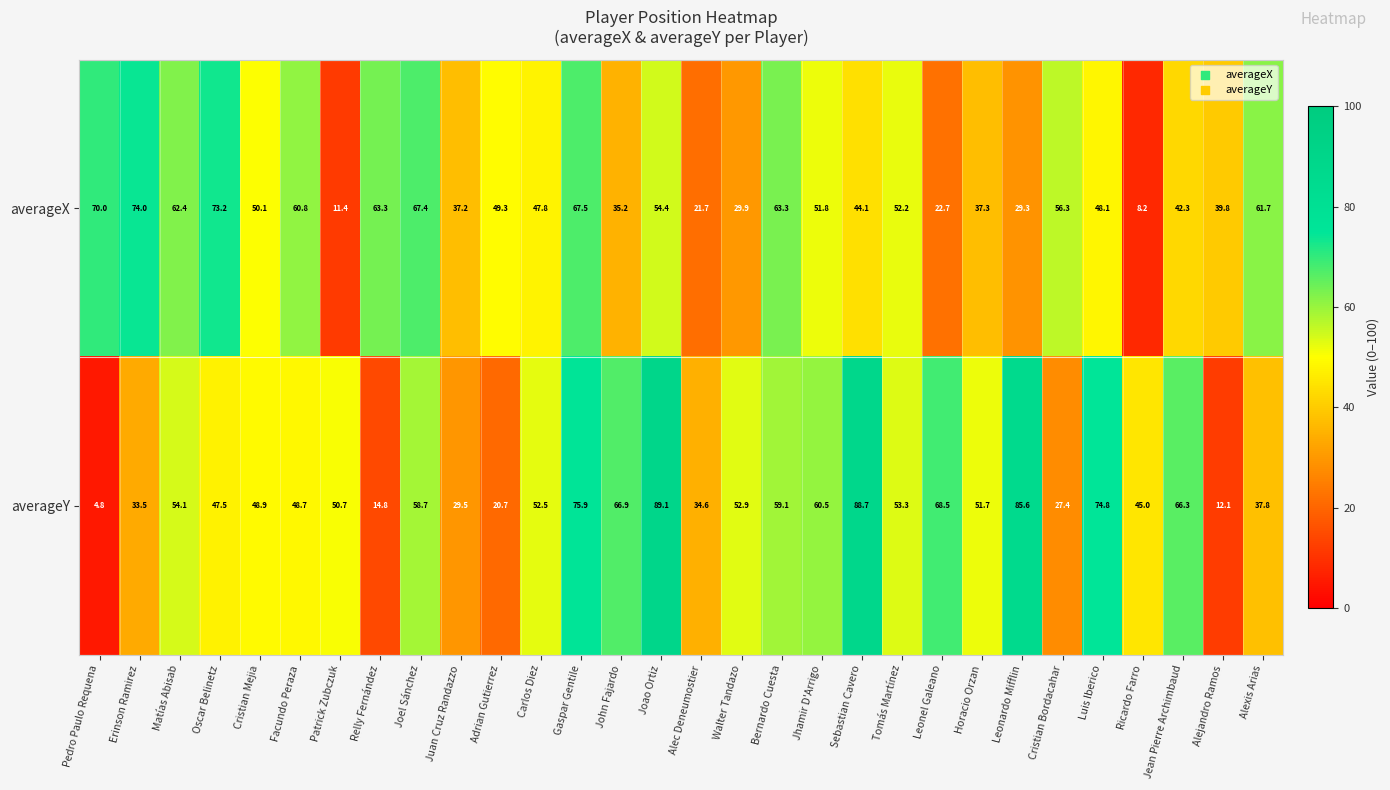

What is the difference between the highest and lowest values at Adrian Gutierrez?

28.6